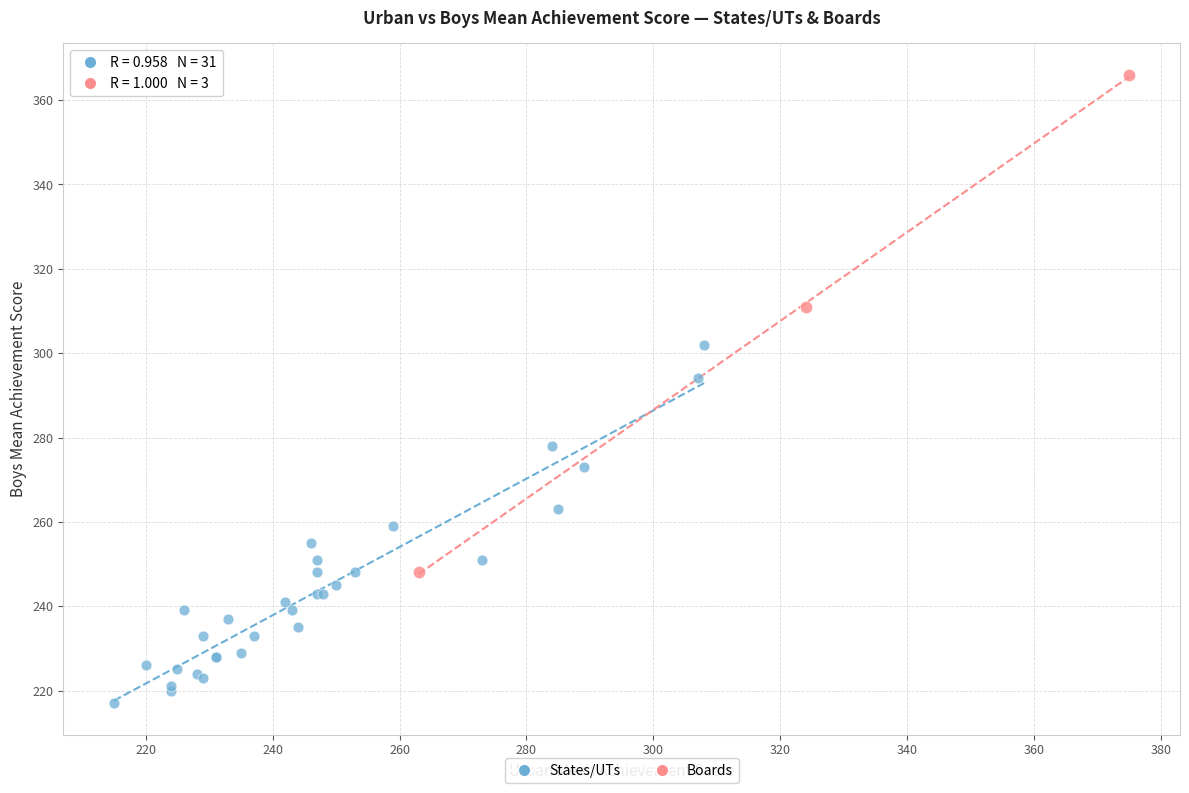

Which series contains the highest Y value?

Boards